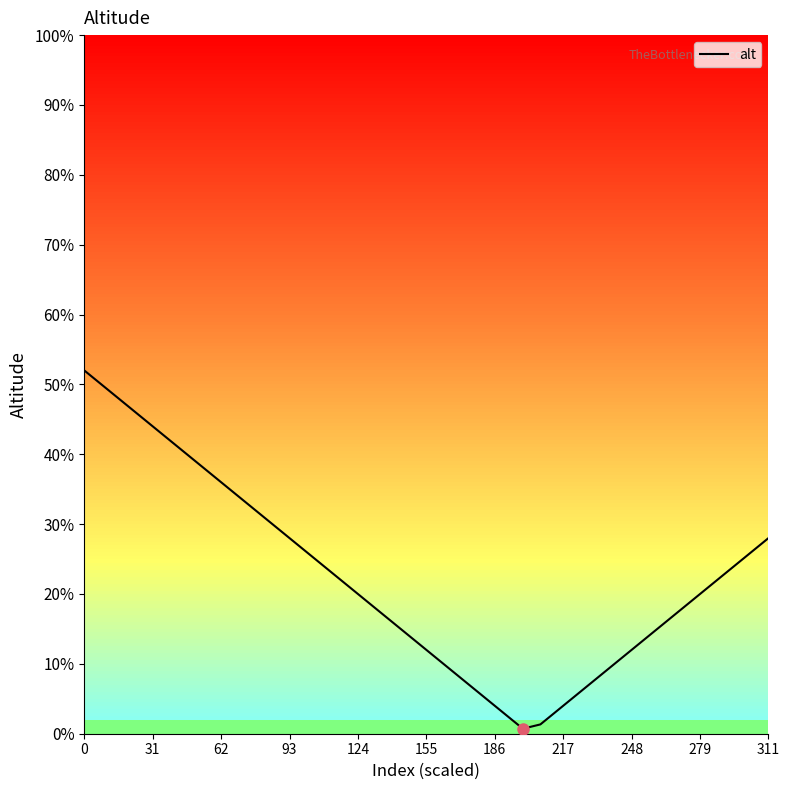

Is this an area chart (filled region under the line)?

No